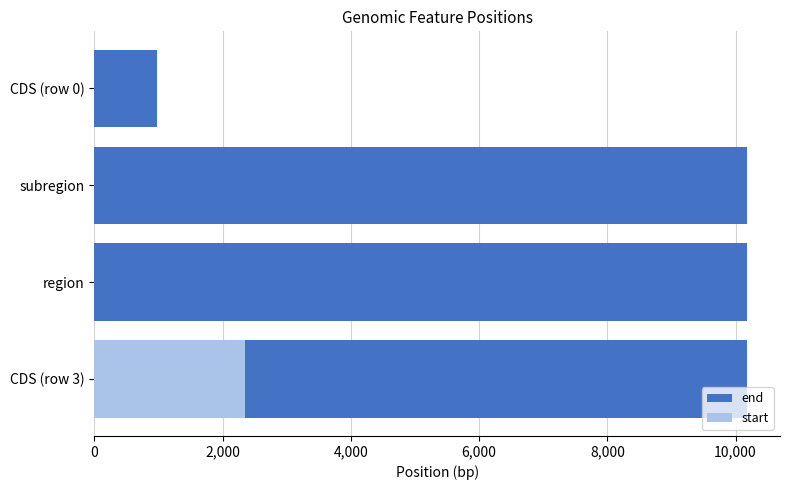

Is it true that start equals 1598 at CDS (row 3)?

False